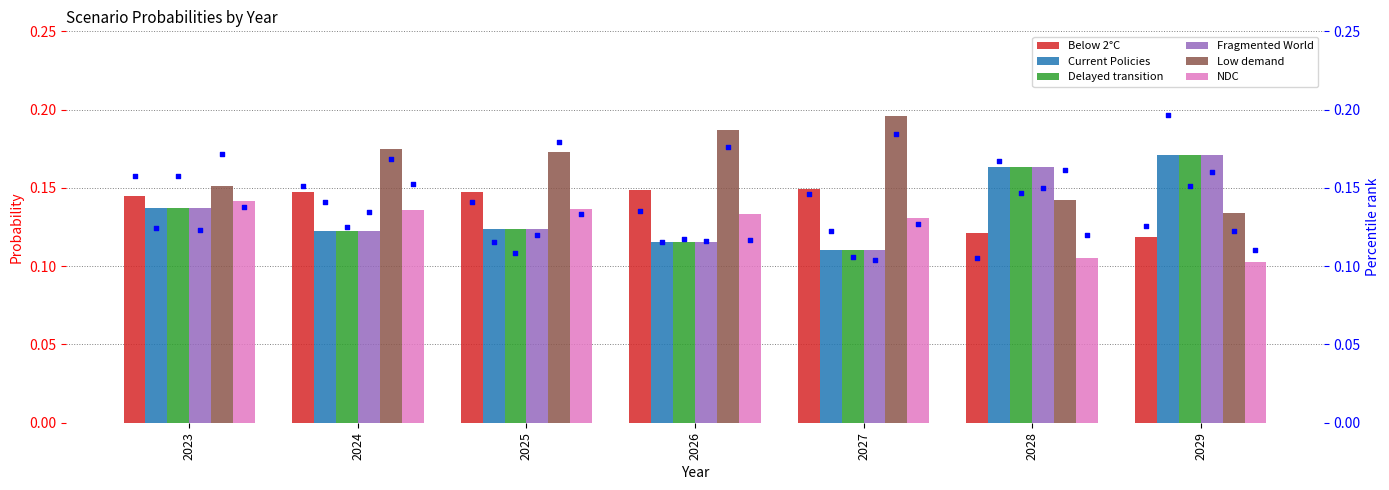

At which category is the sum across all series the highest?

2029